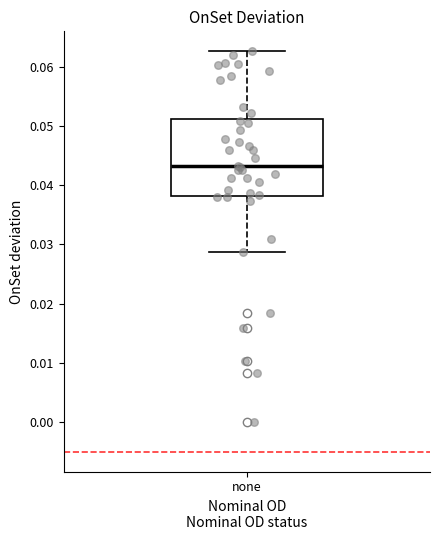

Read this box plot against the y-axis: the position of the median line, the range covered by the box, and the ends of both whiskers. The values are not printed on the chart, so give them approximately, as read against the axis.

median 0.043, box 0.038 to 0.051, whiskers 0.029 to 0.063